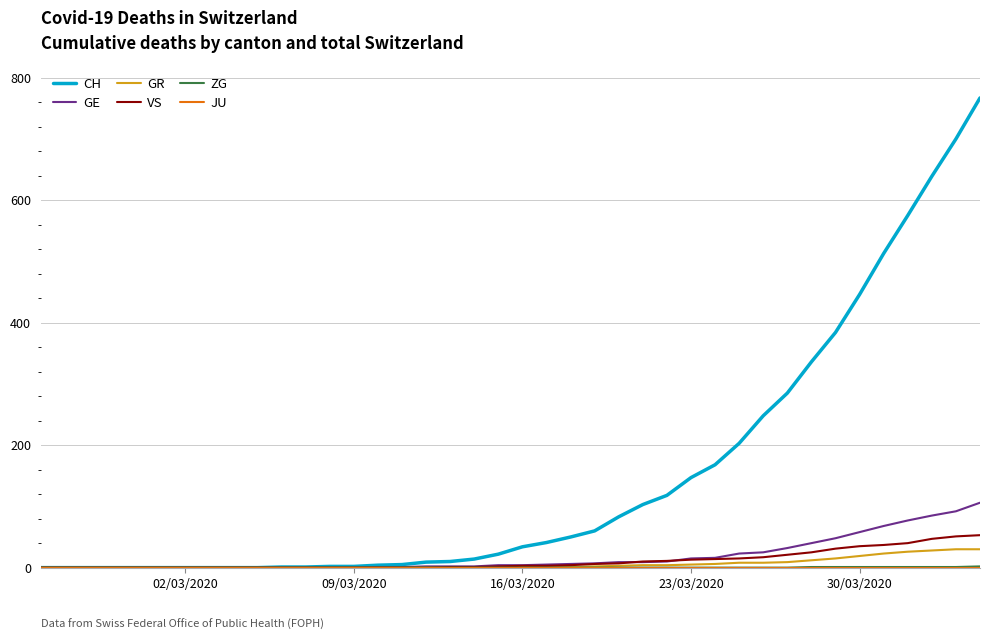

What is the maximum value for GE?

106